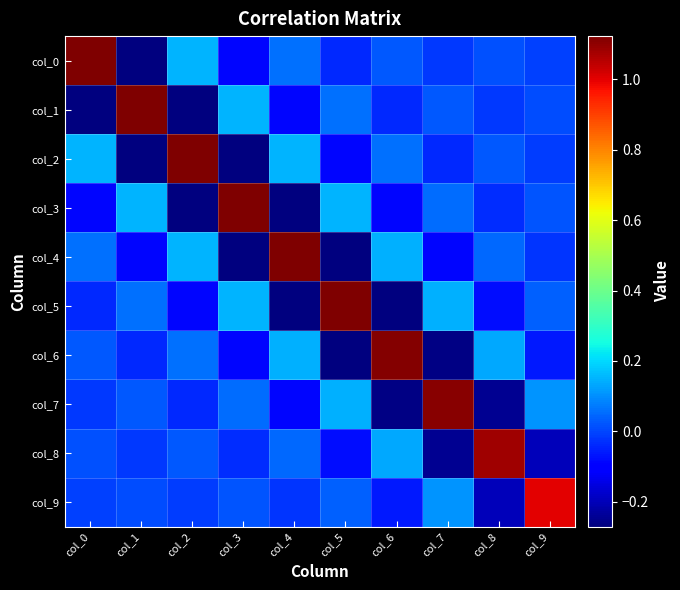

How many series are shown in this chart?

10